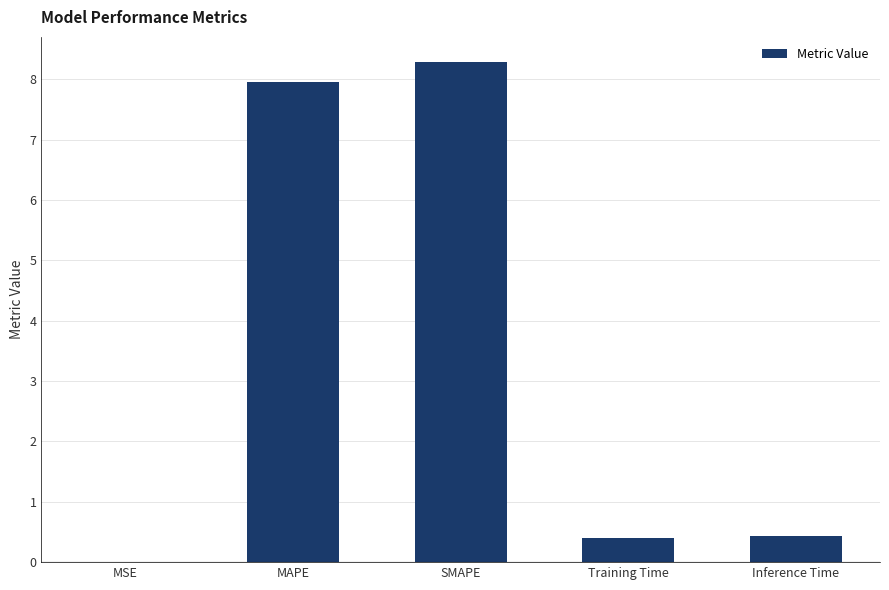

What is the maximum value shown in the chart?

8.3